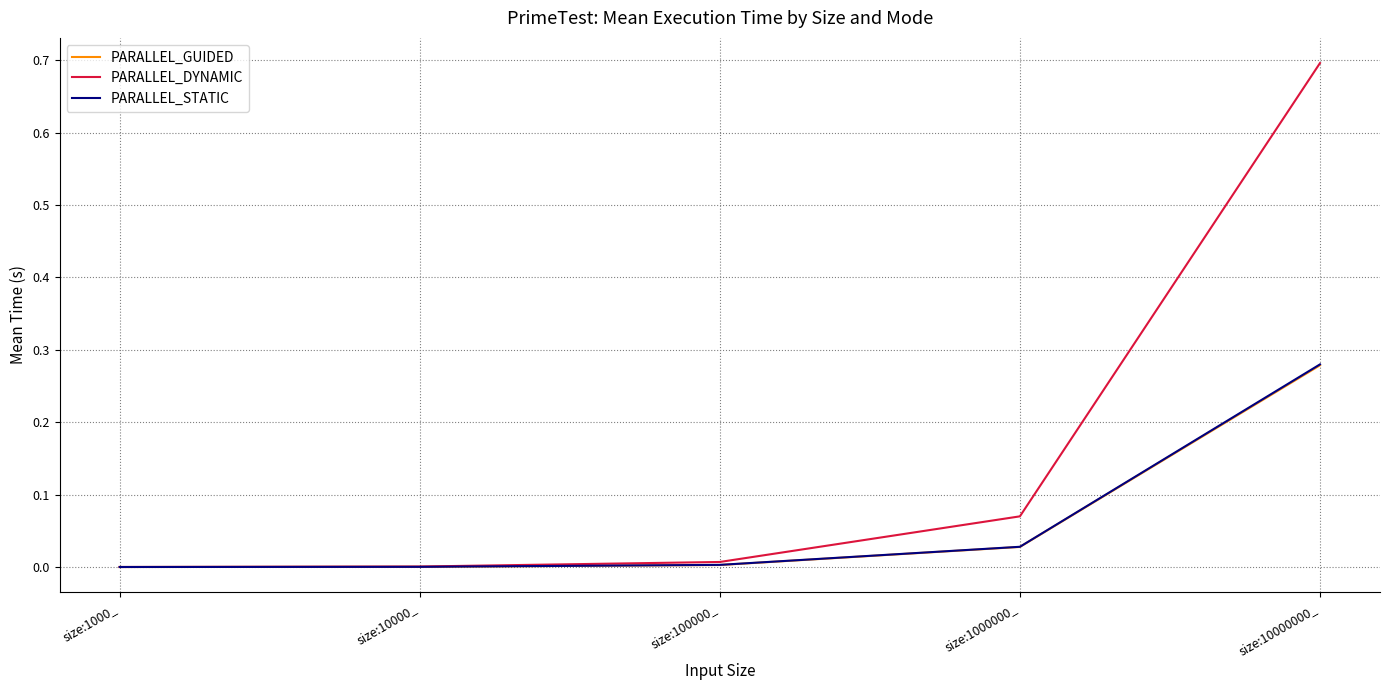

True or false: PARALLEL_GUIDED has a value of 0.0 at size:1000000_.

True